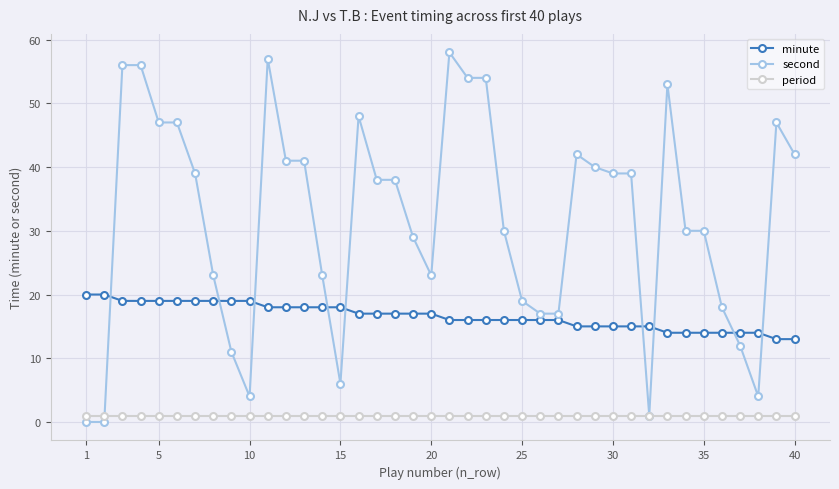

True or false: minute and period intersect in this chart.

False